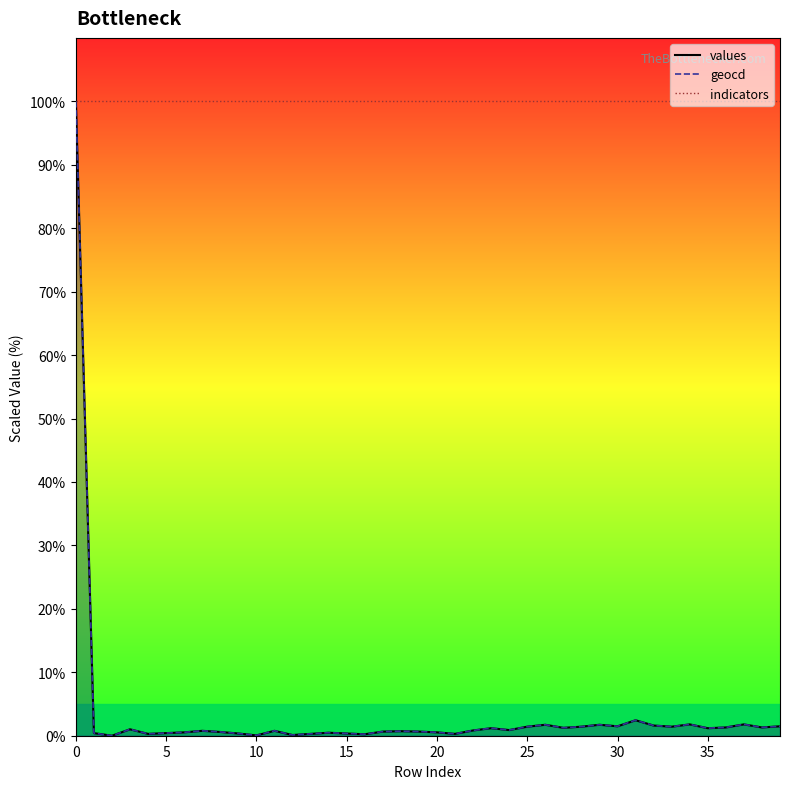

List the series in order of their peak value, lowest first.

values, geocd, indicators